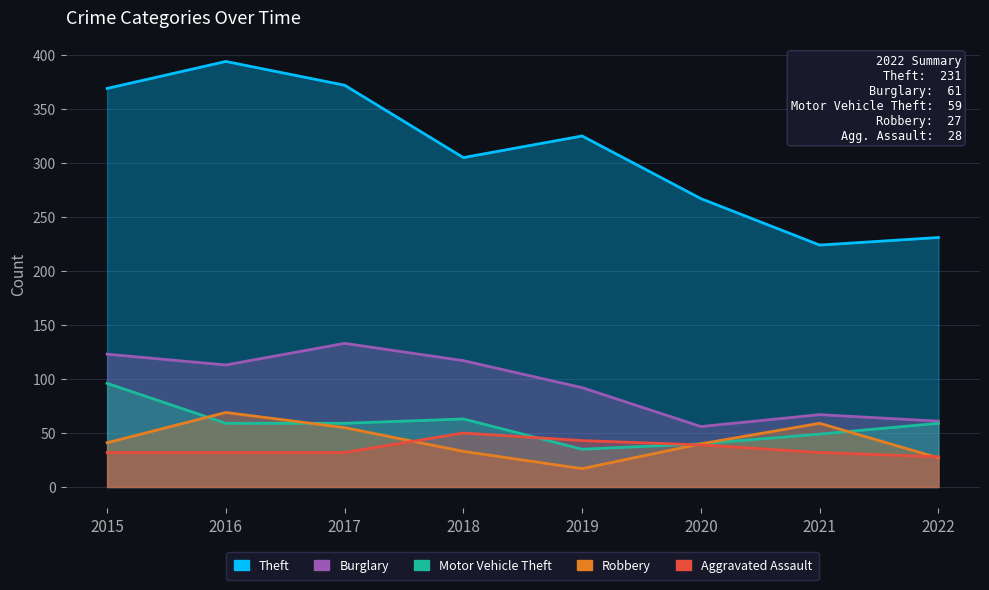

What value does the Robbery series have at 2016?

69